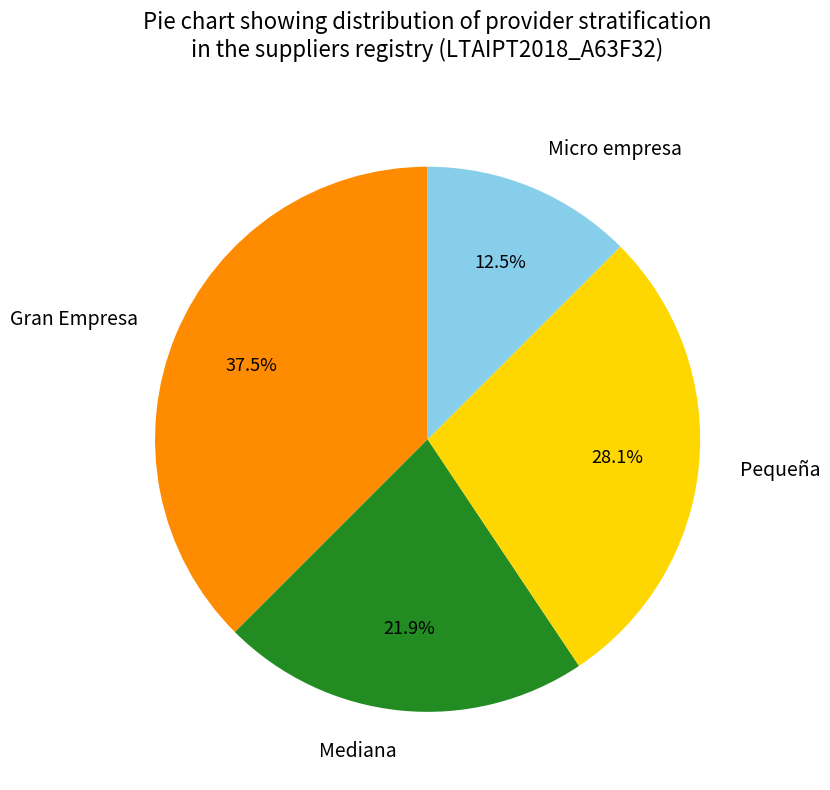

What percentage is NOT represented by Mediana?

78.1%